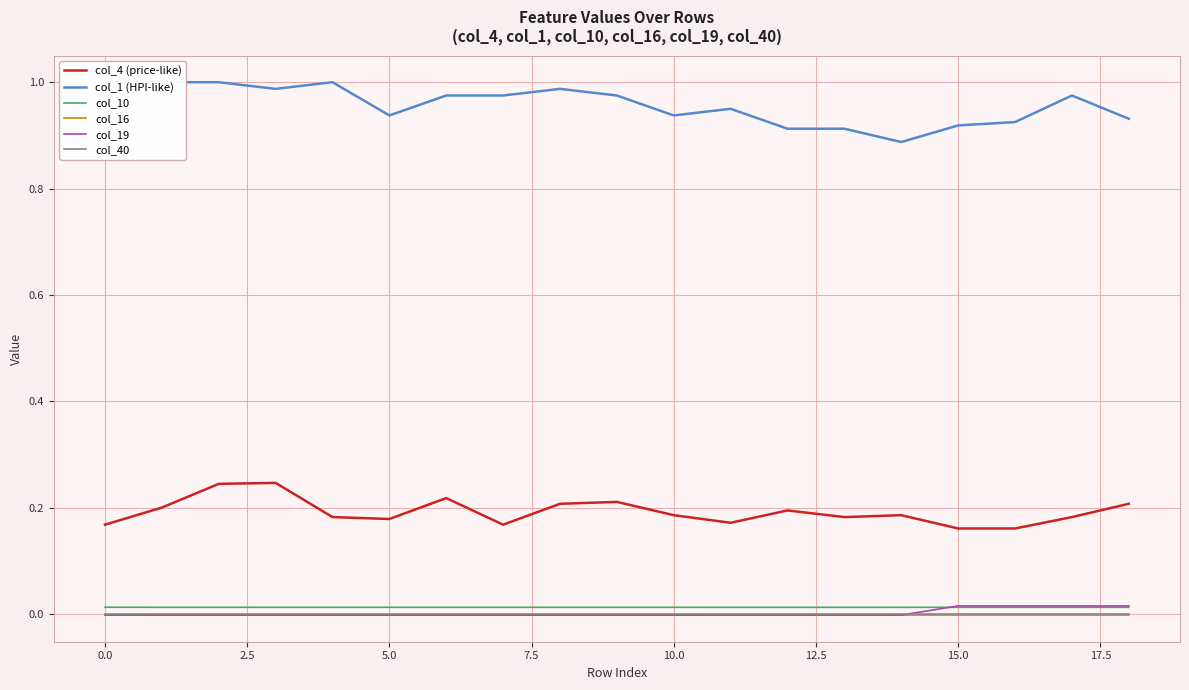

At how many categories does at least one series exceed 0?

19